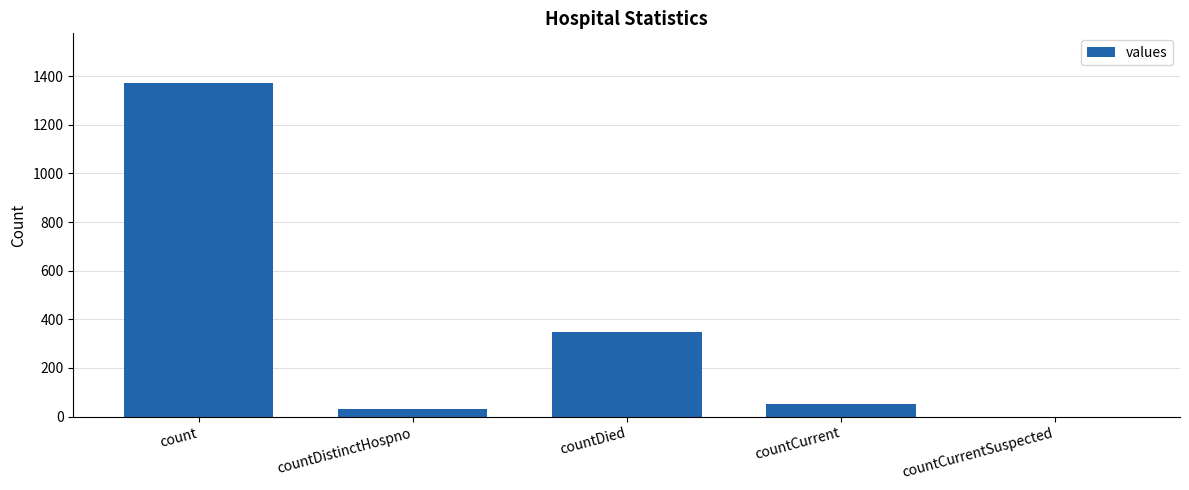

Count the number of categories in the chart.

5